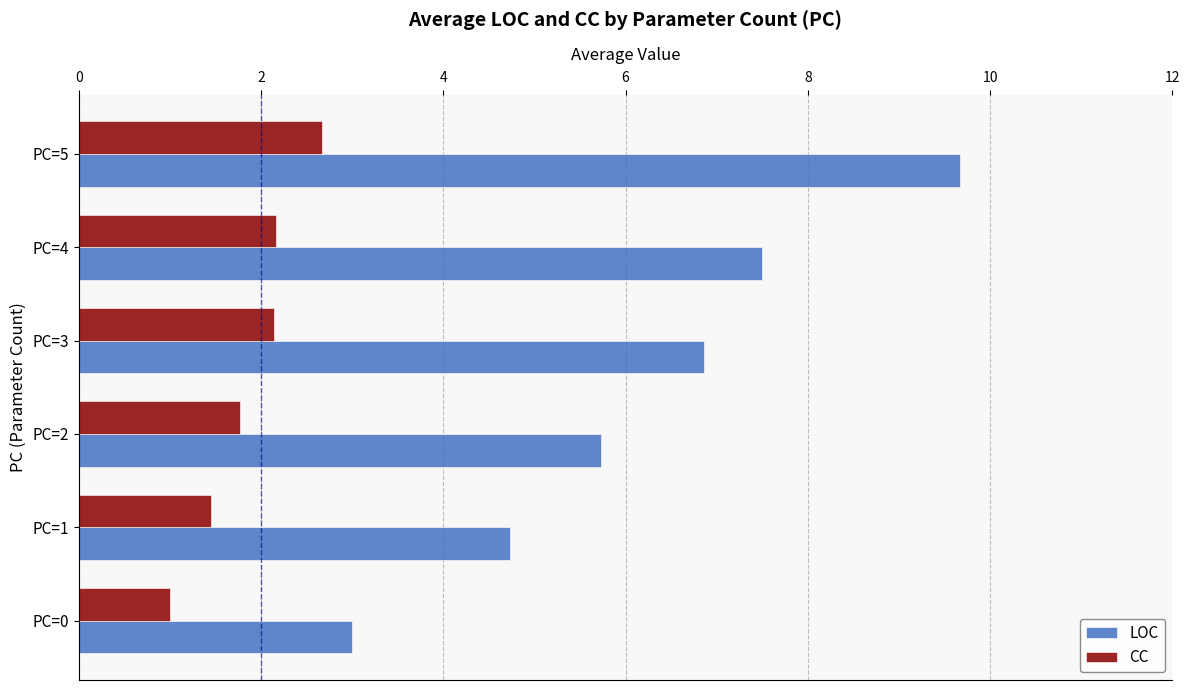

What are all the series names shown in the legend?

LOC, CC